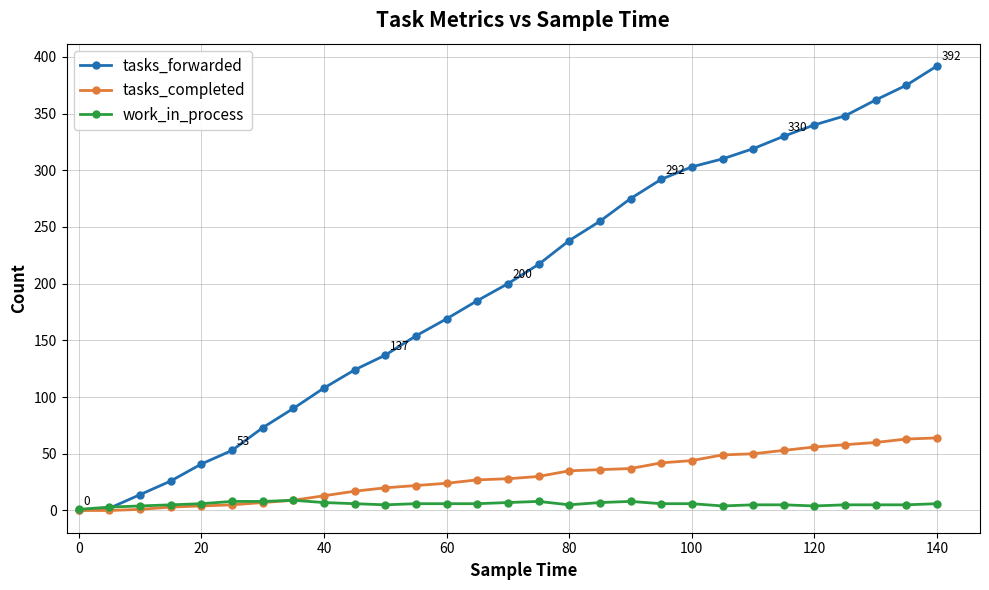

Which series has the largest range (max minus min)?

tasks_forwarded